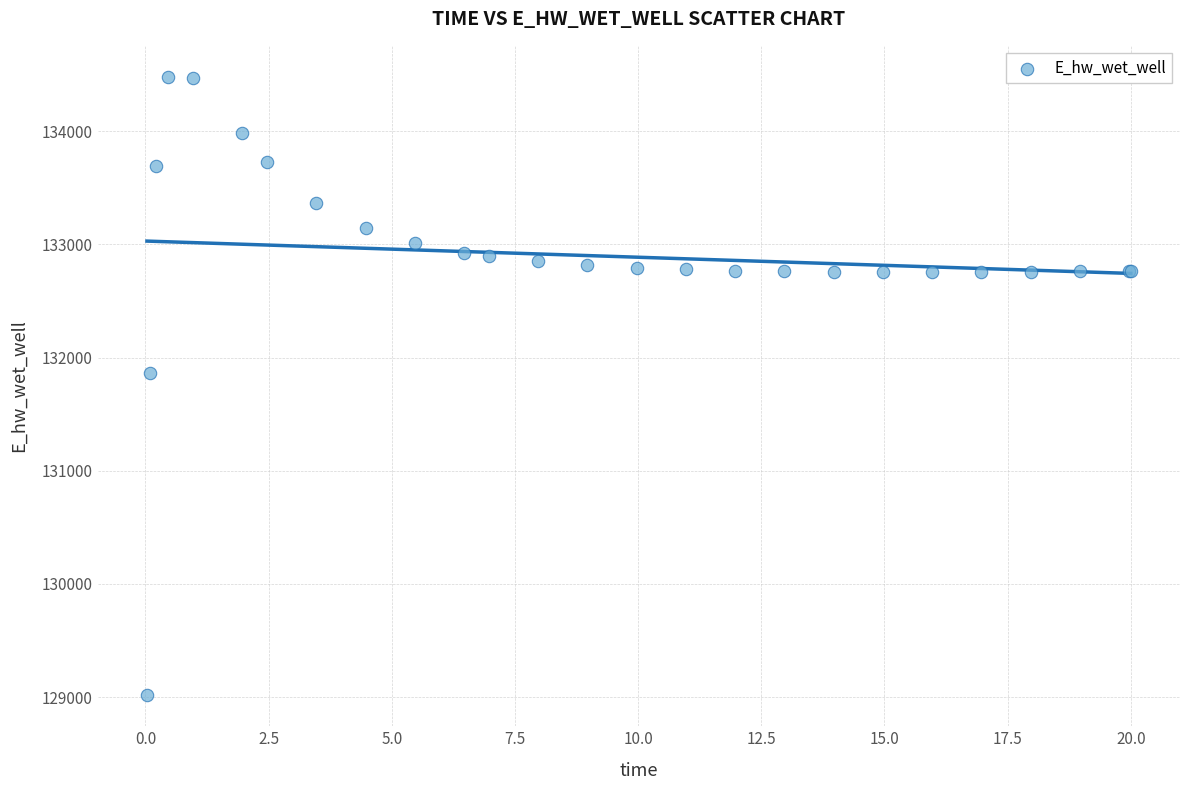

What Y value in the scatter plot is closest to 131749?

131867.5